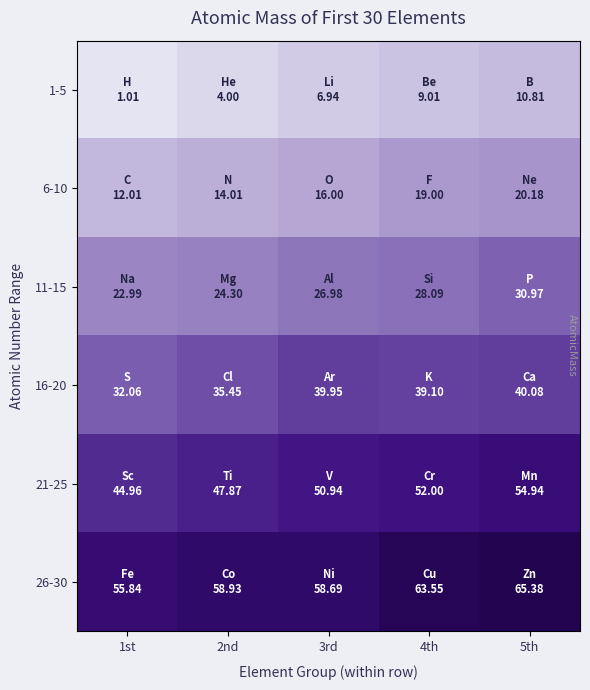

At 5th, list the series in order from smallest to largest.

1-5, 6-10, 11-15, 16-20, 21-25, 26-30